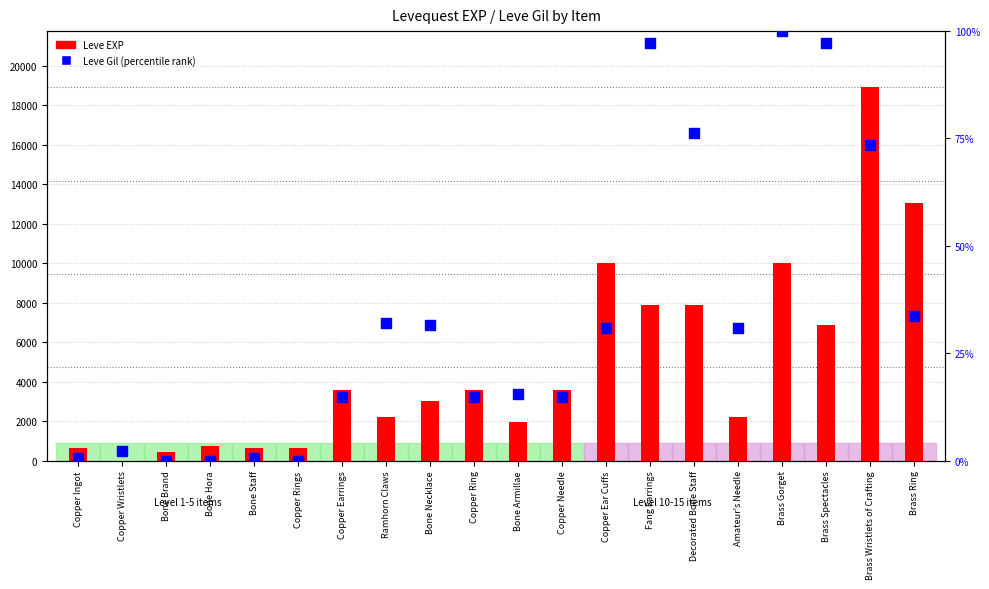

At which category is the sum across all series the highest?

Brass Wristlets of Crafting